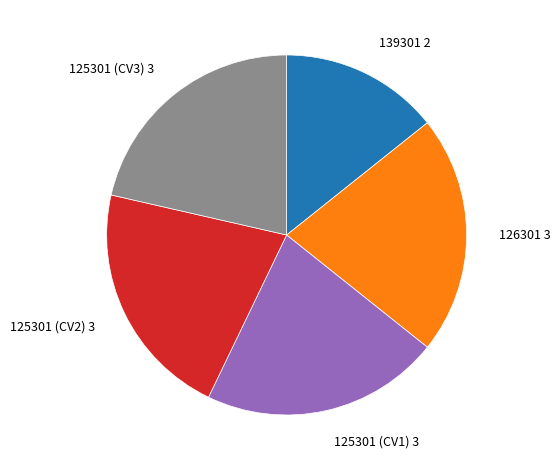

Does 125301 (CV1) account for over 50% of the chart?

No